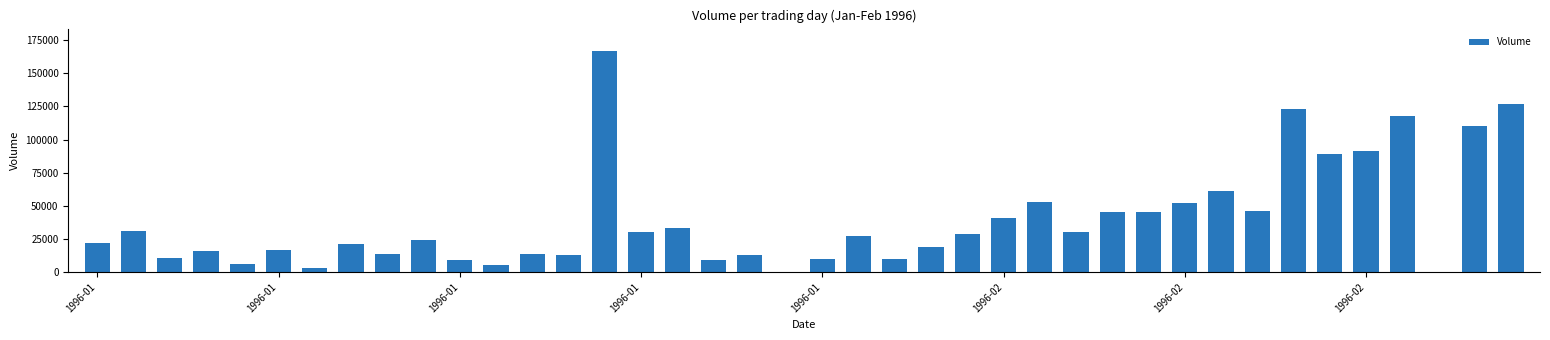

Are the bars horizontal?

No